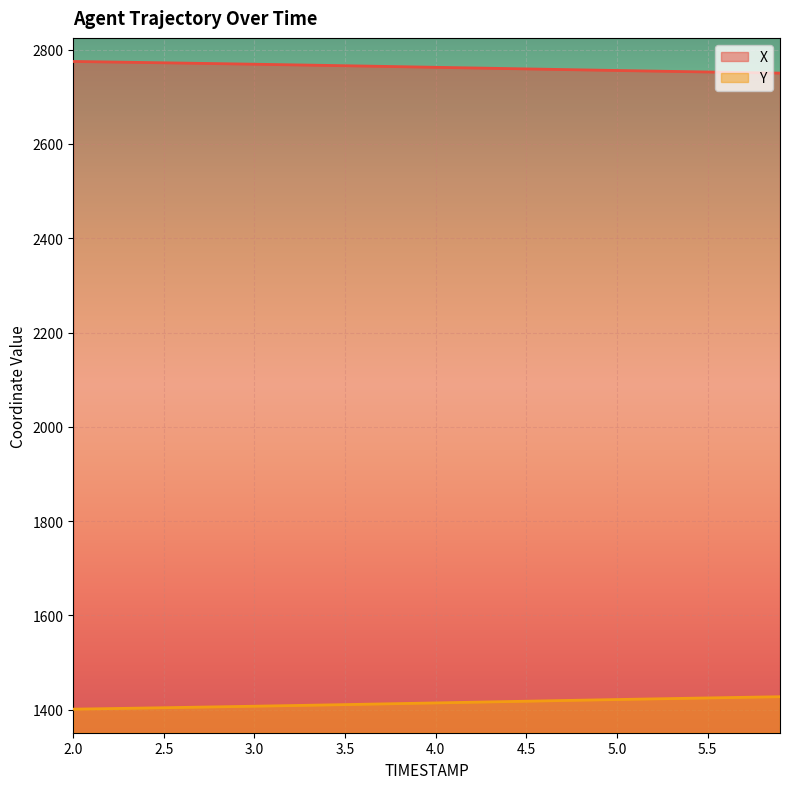

What is the maximum value for X?

2774.8